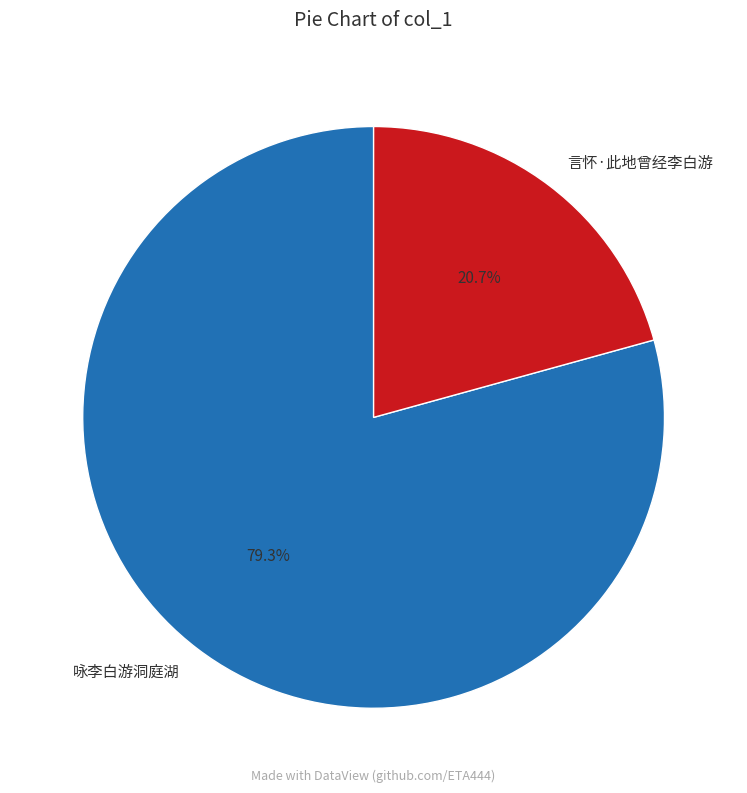

Approximately how many times larger is the value at 咏李白游洞庭湖 compared to 言怀·此地曾经李白游?

3.8